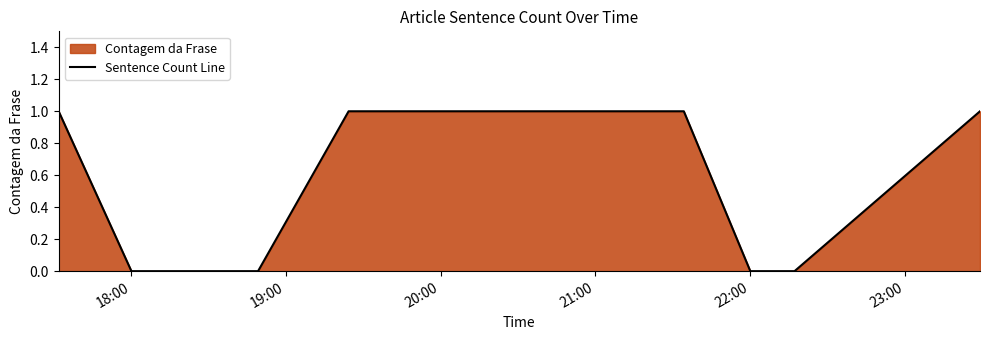

What position from the left is 20:00?

3